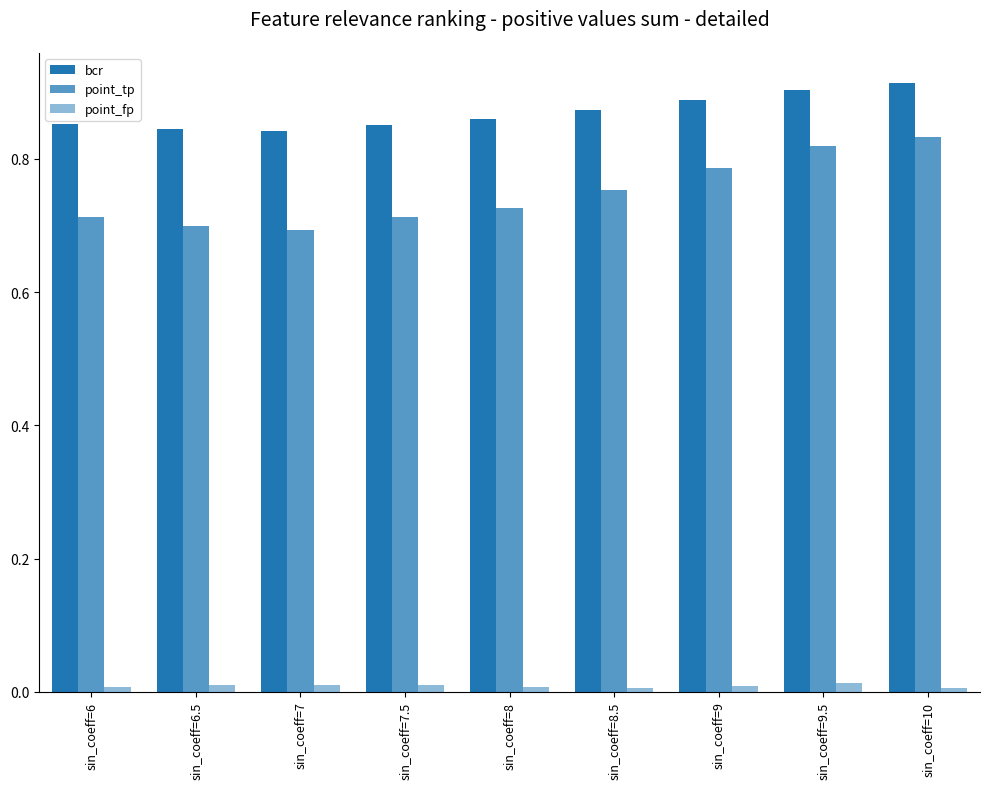

How many distinct data groups are displayed?

3